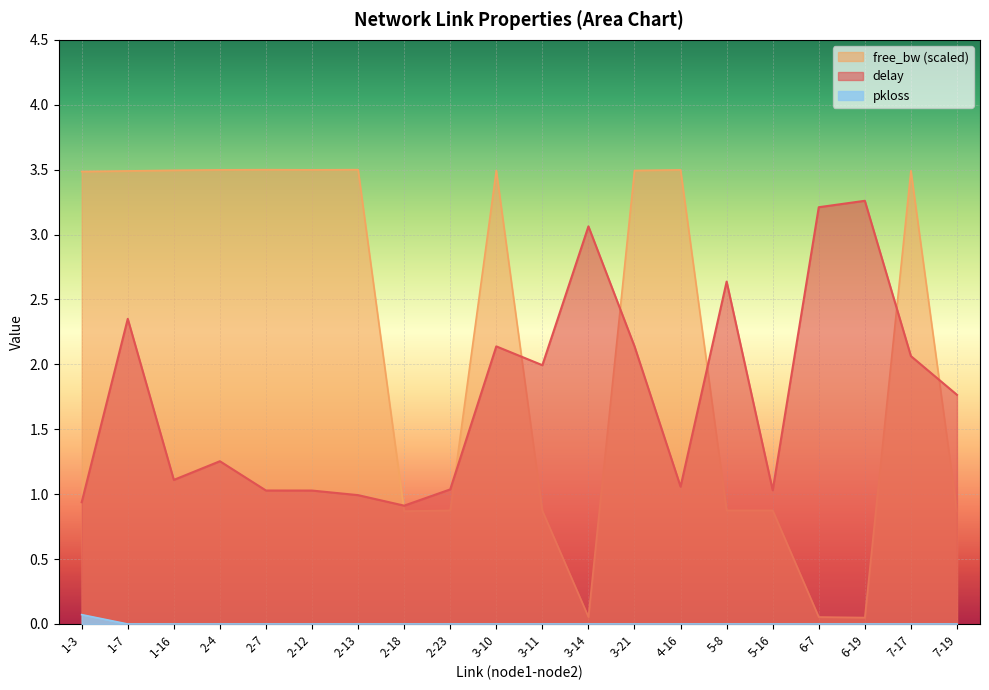

Reading left to right, what are all the values shown in this chart?

delay: 1-3=0.9	1-7=2.4	1-16=1.1	2-4=1.3	2-7=1.0	2-12=1.0	2-13=1.0	2-18=0.9	2-23=1.0	3-10=2.1	3-11=2.0	3-14=3.1	3-21=2.1	4-16=1.1	5-8=2.6	5-16=1.0	6-7=3.2	6-19=3.3	7-17=2.1	7-19=1.8
free_bw_scaled: 1-3=3.5	1-7=3.5	1-16=3.5	2-4=3.5	2-7=3.5	2-12=3.5	2-13=3.5	2-18=0.9	2-23=0.9	3-10=3.5	3-11=0.9	3-14=0.1	3-21=3.5	4-16=3.5	5-8=0.9	5-16=0.9	6-7=0.1	6-19=0.0	7-17=3.5	7-19=0.9
pkloss_scaled: 1-3=0.1	1-7=0.0	1-16=0.0	2-4=0.0	2-7=0.0	2-12=0.0	2-13=0.0	2-18=0.0	2-23=0.0	3-10=0.0	3-11=0.0	3-14=0.0	3-21=0.0	4-16=0.0	5-8=0.0	5-16=0.0	6-7=0.0	6-19=0.0	7-17=0.0	7-19=0.0